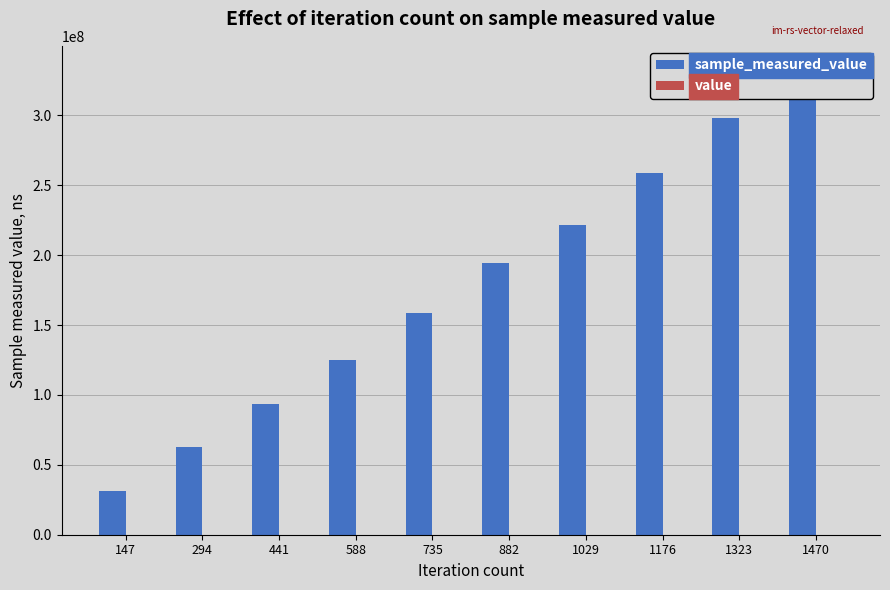

Rank the series by their maximum value, from highest to lowest.

sample_measured_value, value